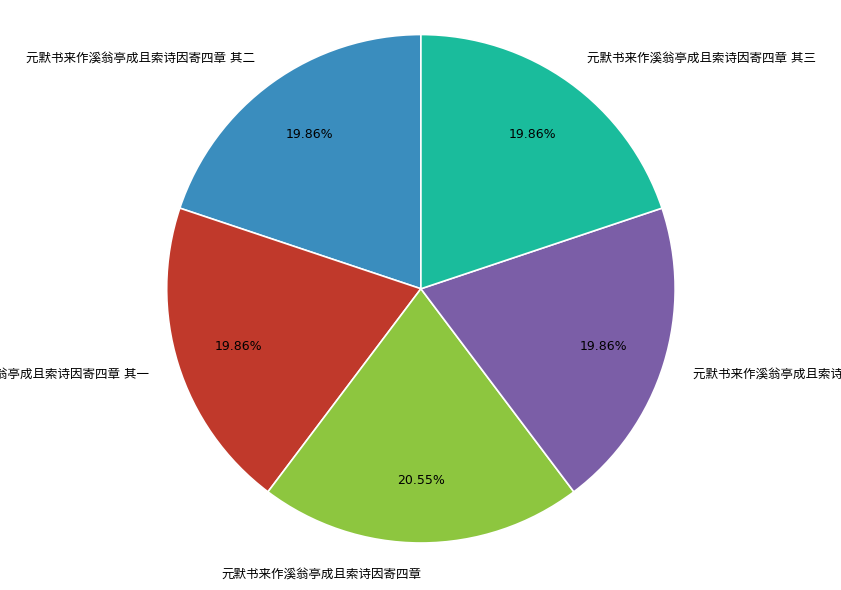

Is there any slice that represents more than half of the pie?

No